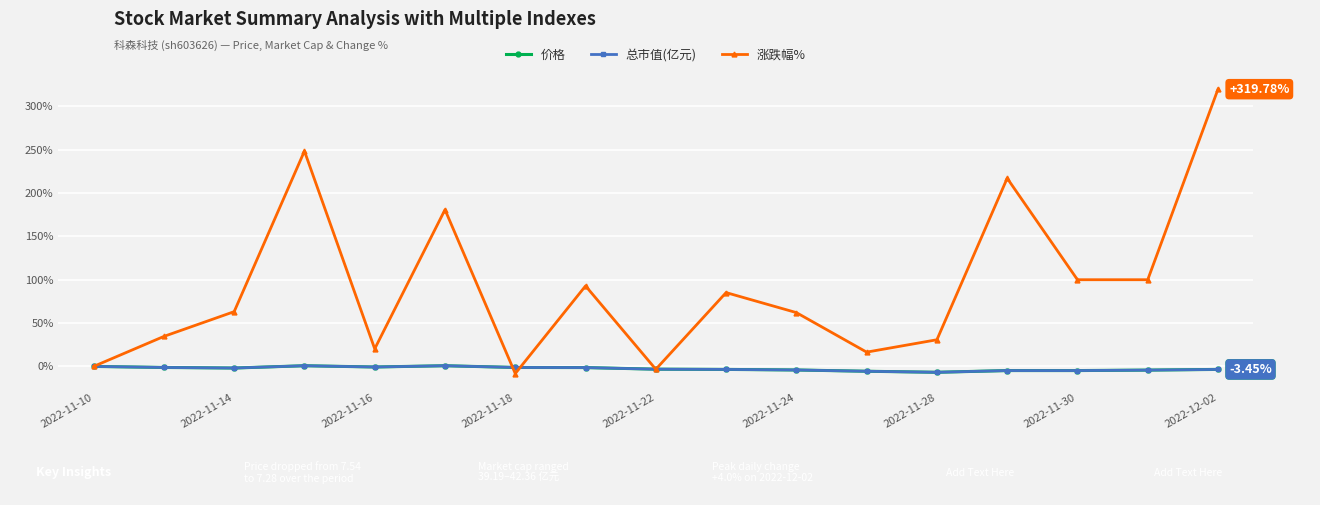

In 涨跌幅%, how many points are higher than both neighbors (excluding endpoints)?

5